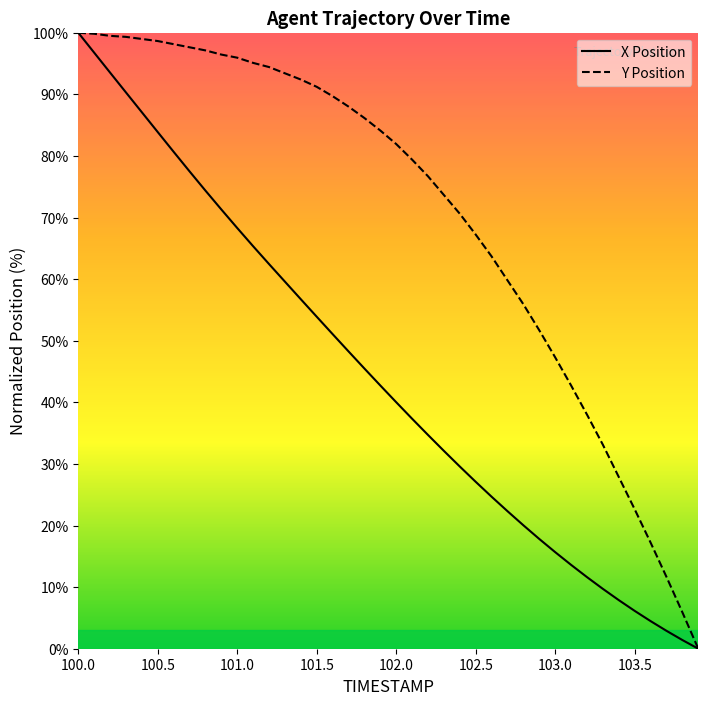

Is this an area chart (filled region under the line)?

No